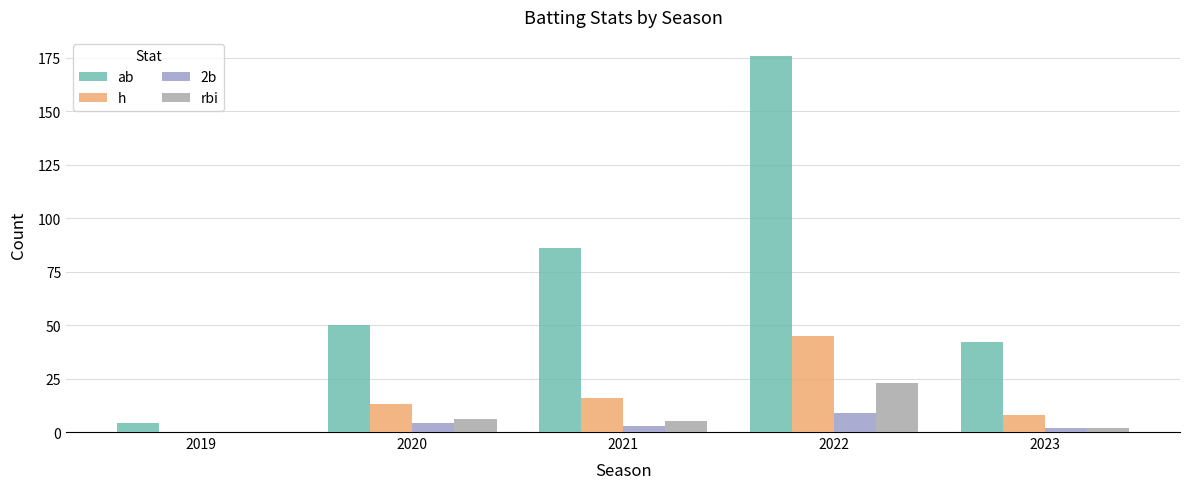

How many series are shown in this chart?

4